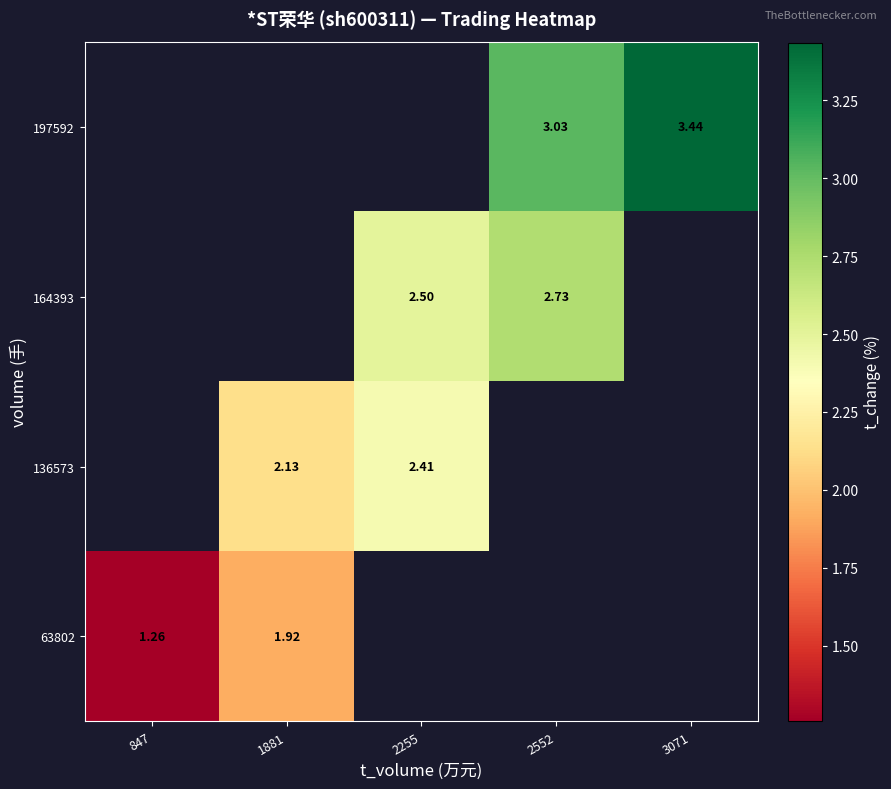

At which category does the chart reach its peak across all series?

3071